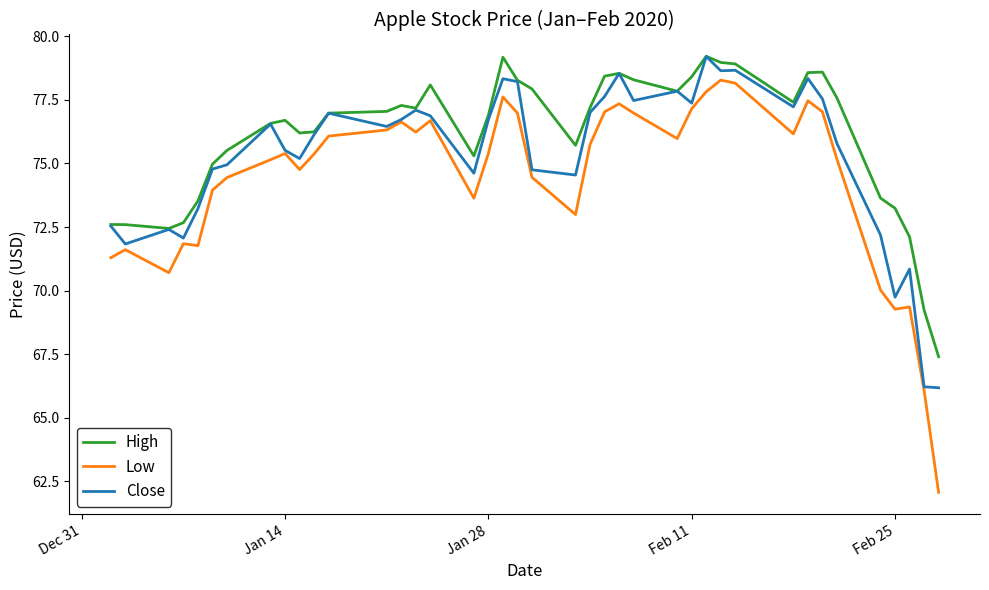

What are all the series names shown in the legend?

High, Low, Close